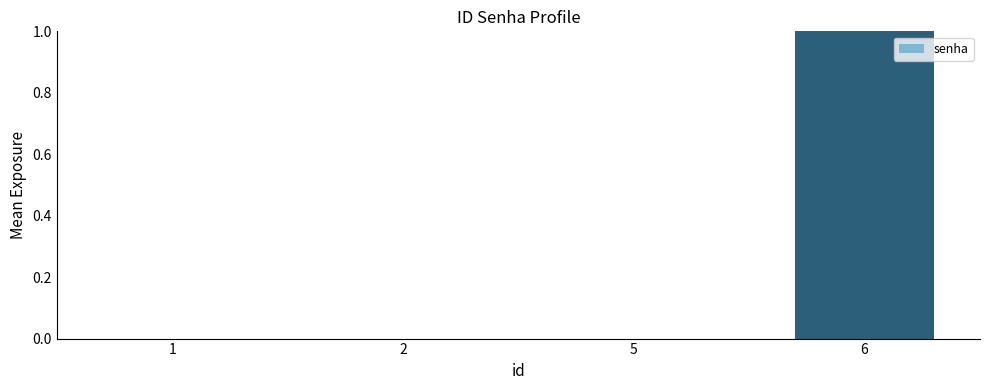

What is the sum of all values?

1.0